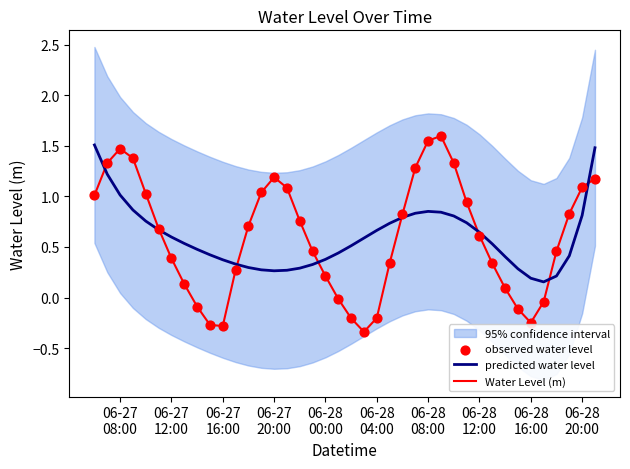

At how many categories does at least one series exceed 0?

40